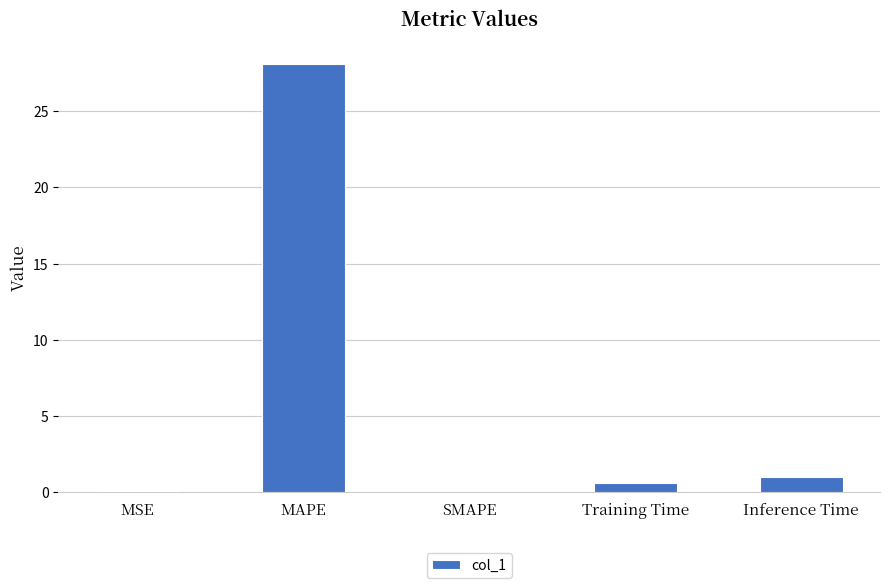

True or false: the data shows 0.0 at MSE.

True